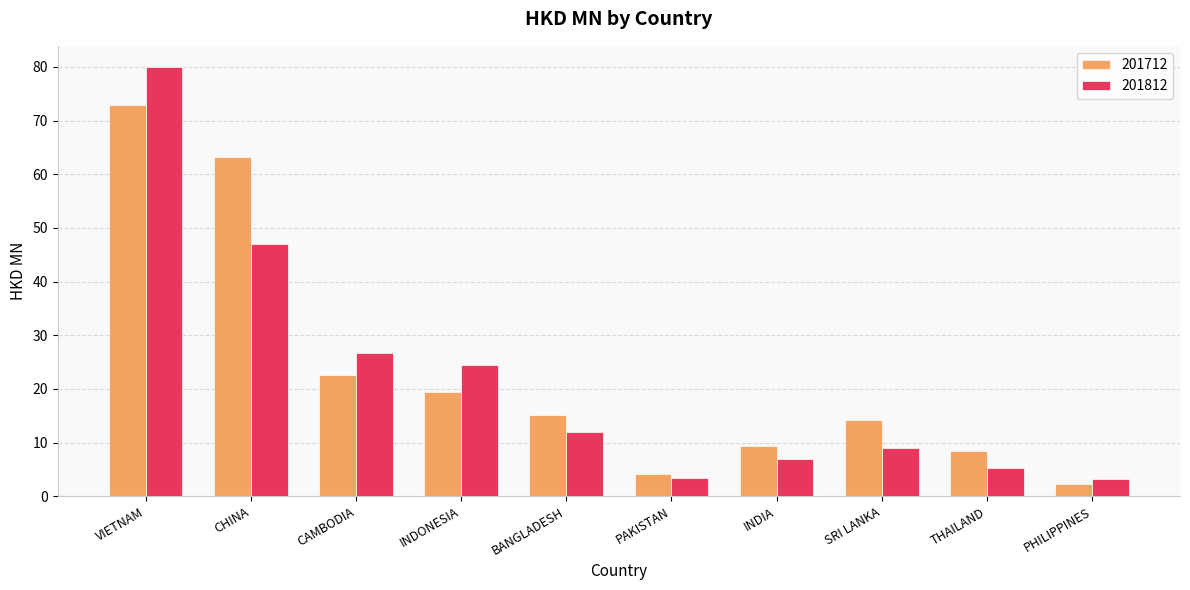

What is the difference between the second highest and second lowest values in the 201712 series?

59.0